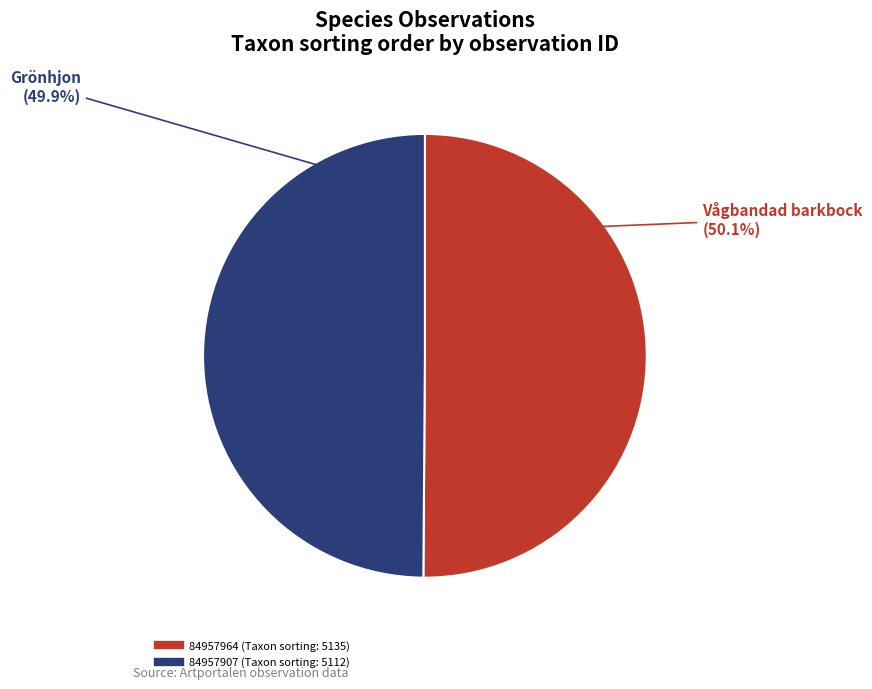

Is it true that 84957964 is 36% of the pie?

False